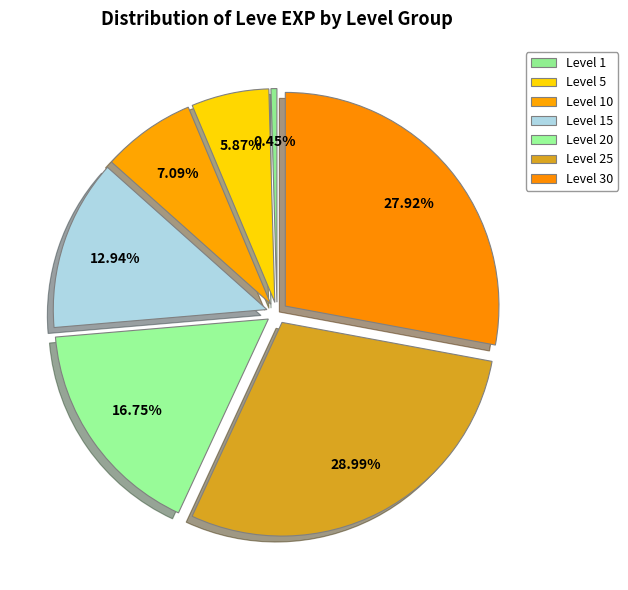

Does any single category account for the majority?

No